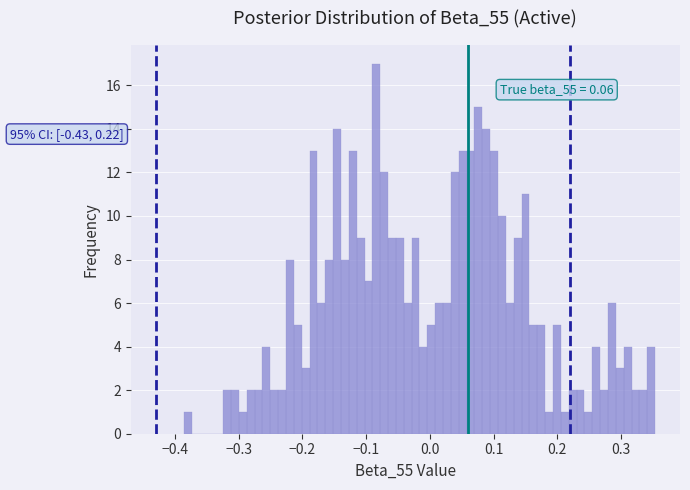

Around what value on the x-axis is the tallest bar? Give the approximate position of its centre, as read against the axis.

-0.08